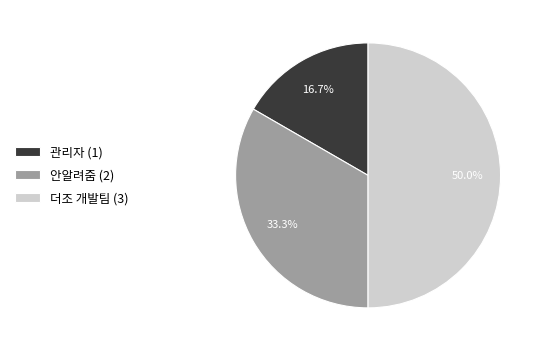

Between 더조 개발팀 (3) and 관리자 (1), which is larger?

더조 개발팀 (3)